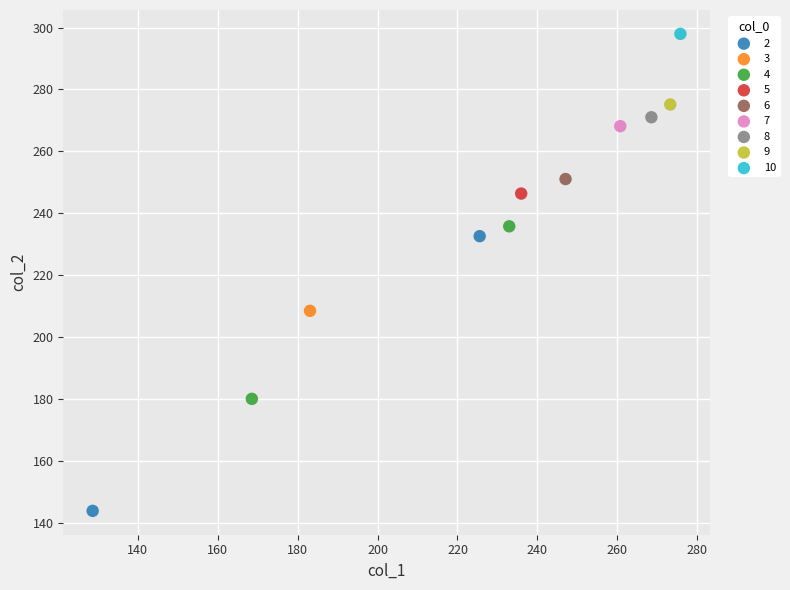

What are all the series names shown in the legend?

2, 3, 4, 5, 6, 7, 8, 9, 10